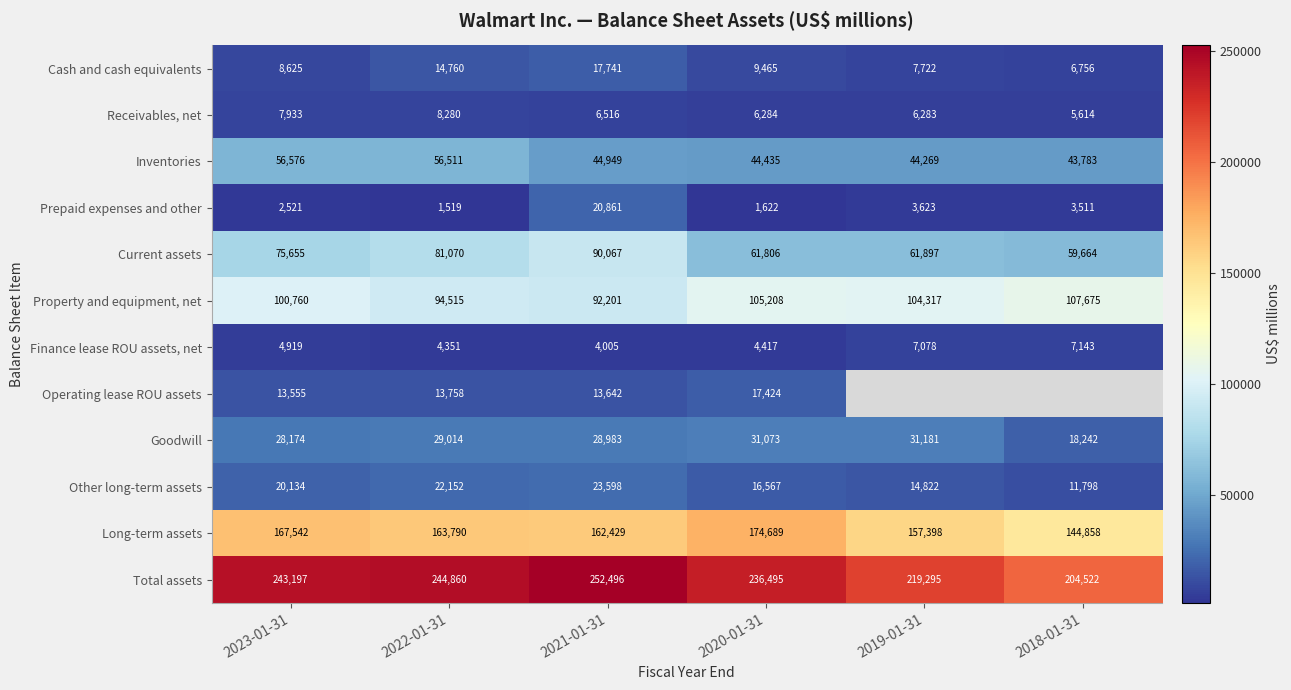

What is the difference between the second highest and second lowest values in the Cash and cash equivalents series?

7038